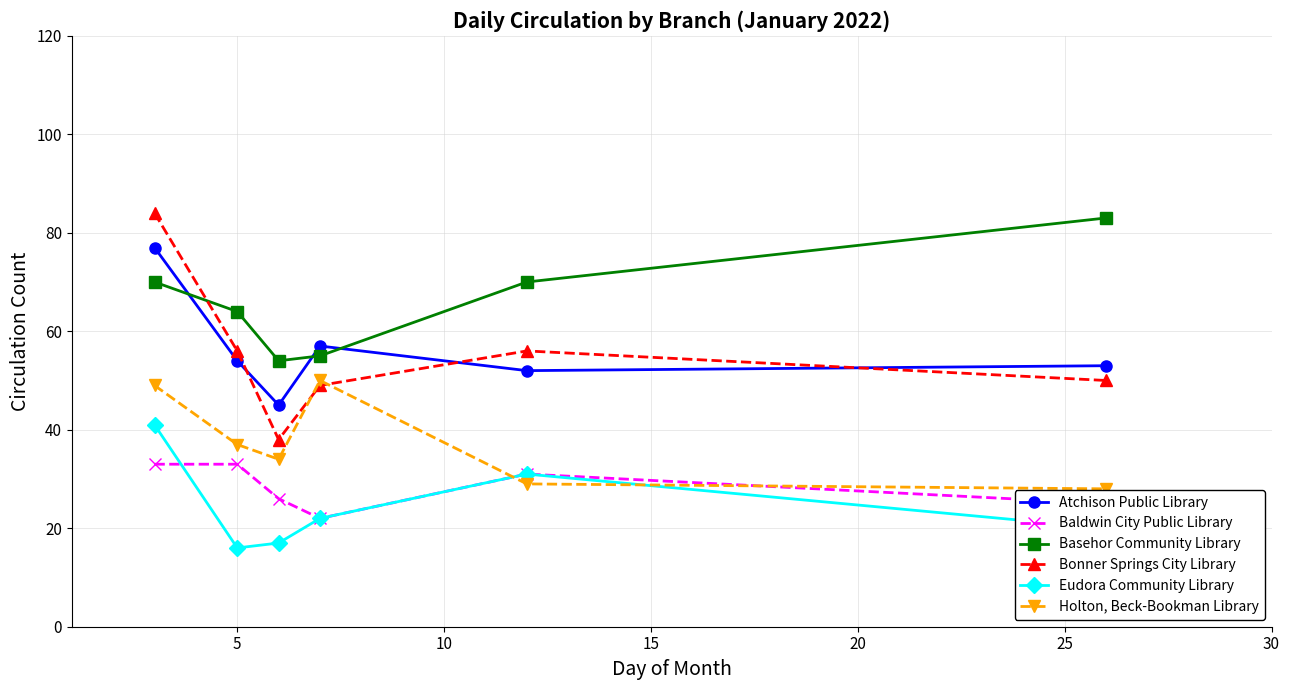

Which series has the largest total across all categories?

Basehor Community Library